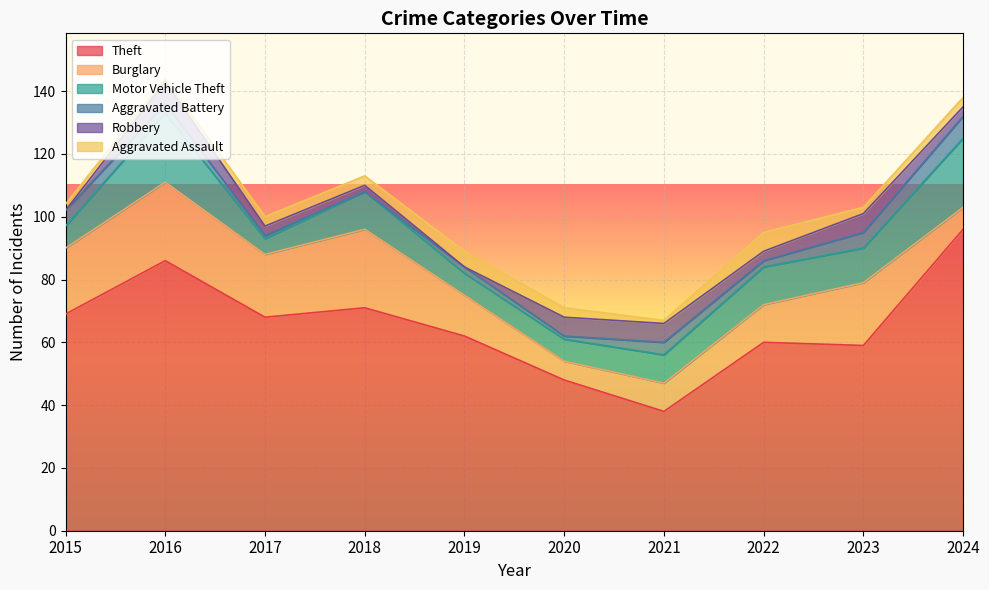

Is the value of Aggravated Assault at 2023 greater than the value of Motor Vehicle Theft at 2018?

No